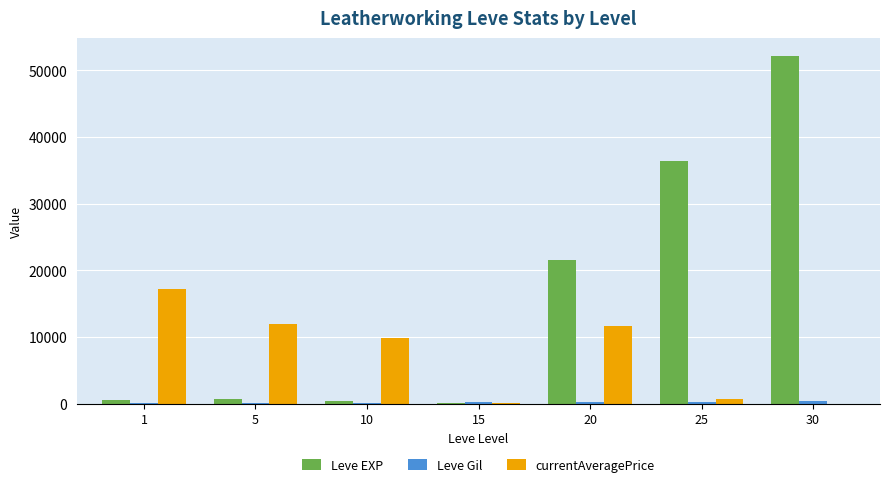

Between 5 and 20, which series saw the biggest shift?

Leve EXP